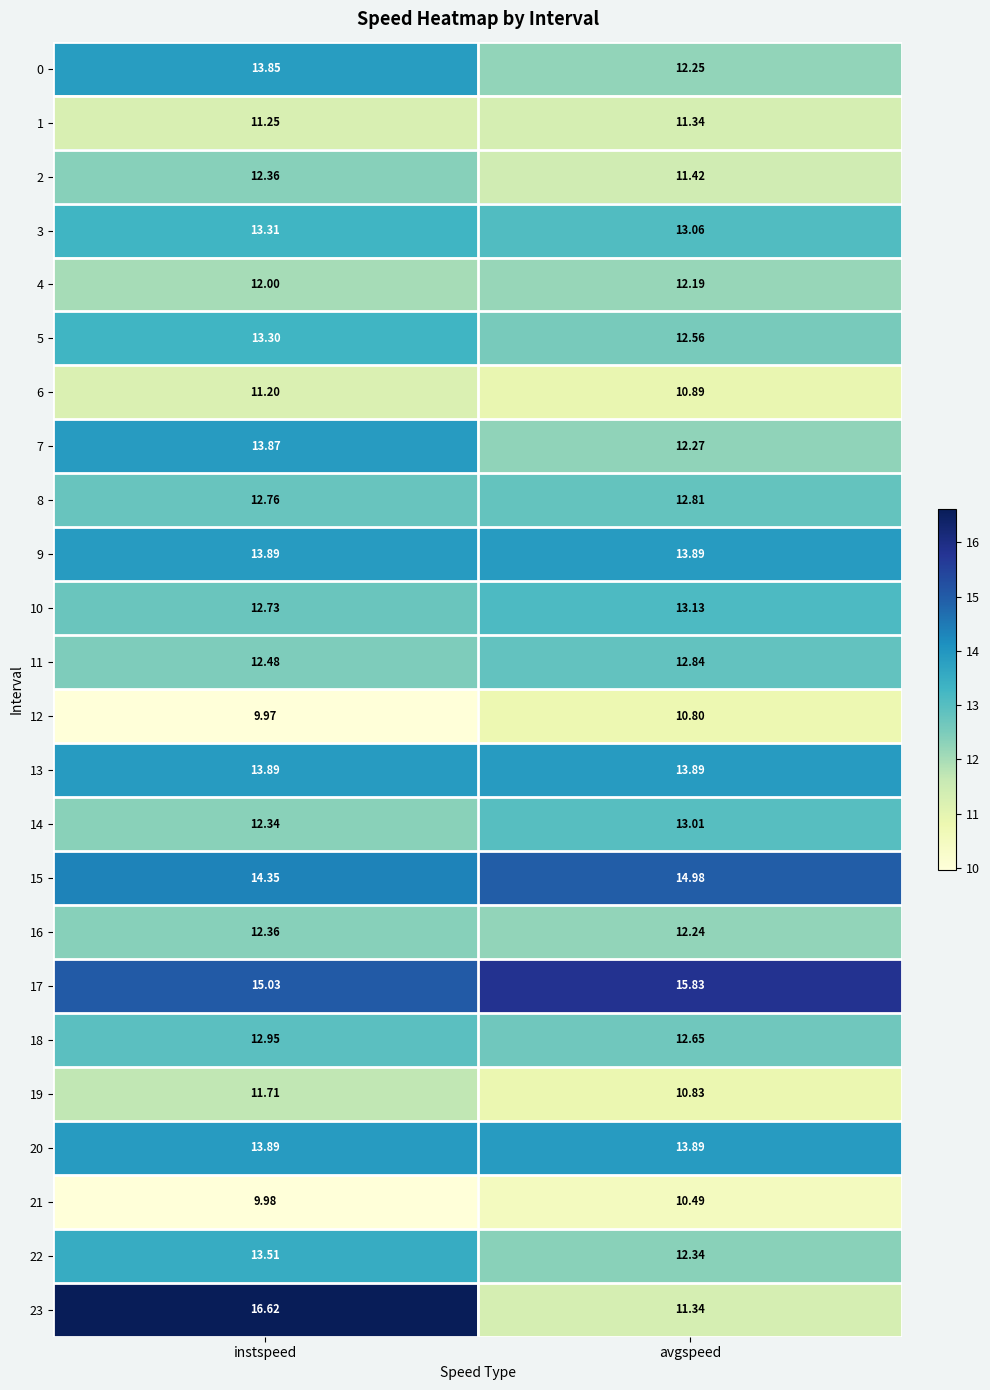

Is the value of 9 at avgspeed greater than the value of 8 at instspeed?

Yes